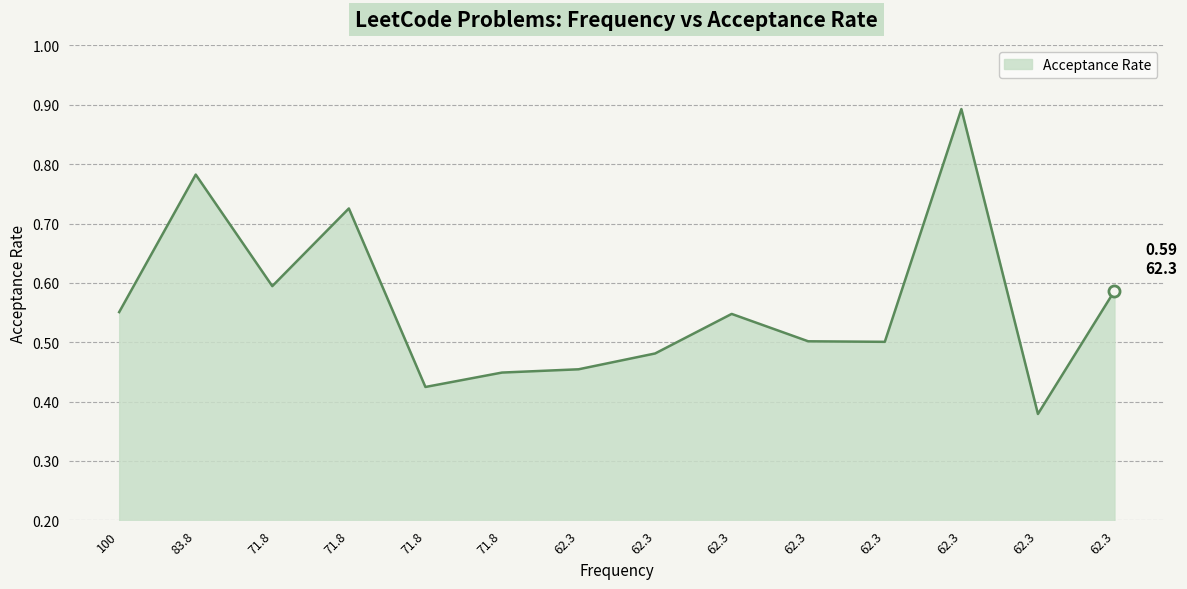

Rank the categories by value from lowest to highest.

62.3, 71.8, 71.8, 62.3, 62.3, 62.3, 62.3, 62.3, 100.0, 62.3, 71.8, 71.8, 83.8, 62.3